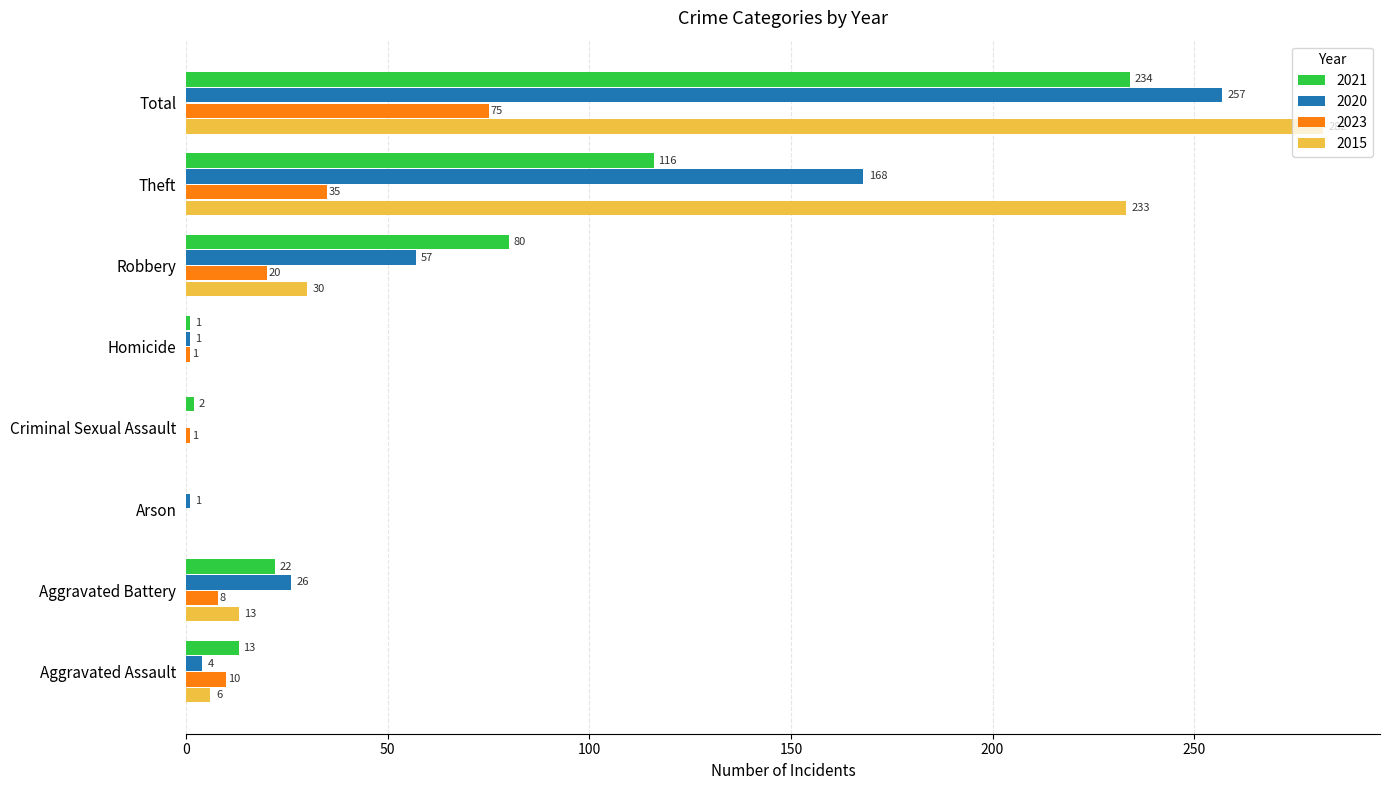

What is the sum of the 2015 values at Robbery and Homicide?

30